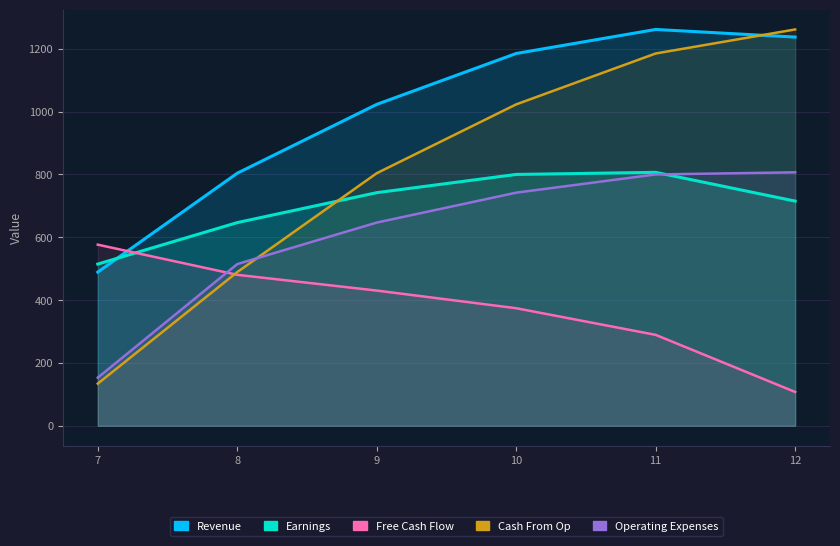

The Cash From Op series shows 1261.6 at 12. True or false?

True